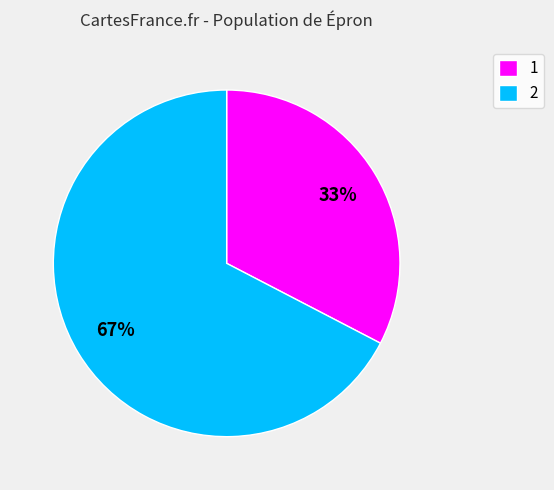

Rank the categories by value from lowest to highest.

1, 2